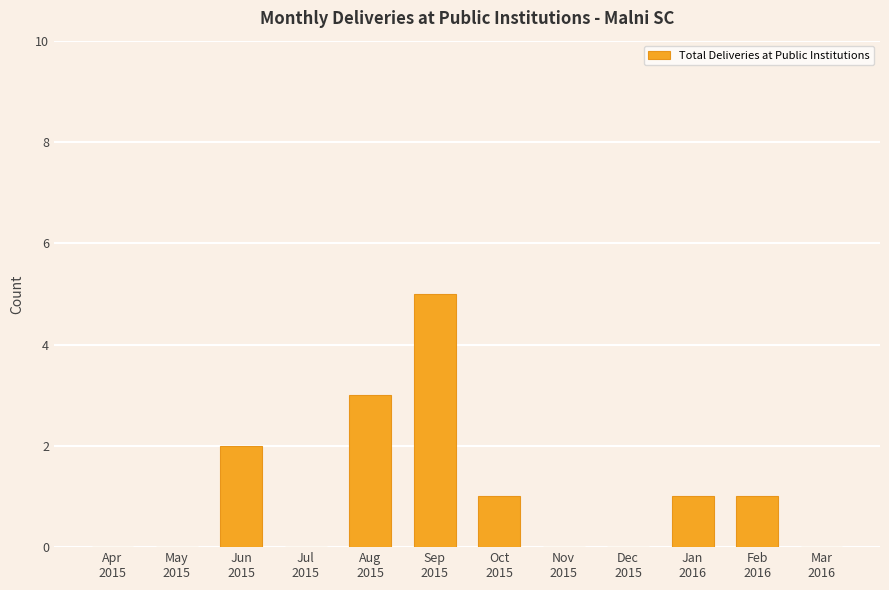

Where does the data first go above 1?

Jun
2015